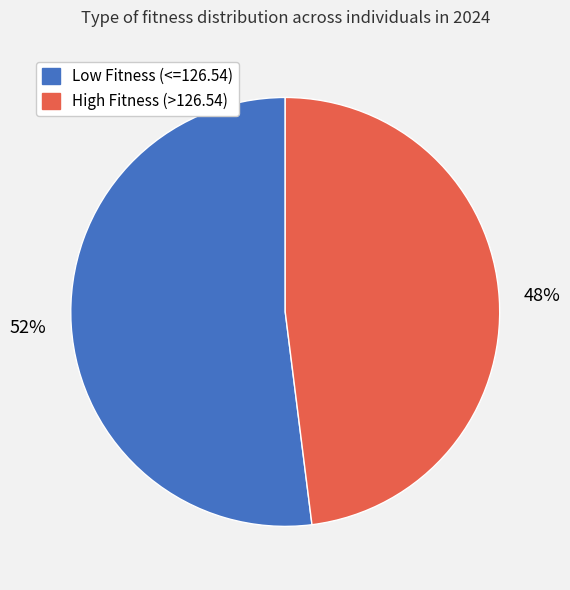

To the nearest percent, what is the average slice percentage?

50%